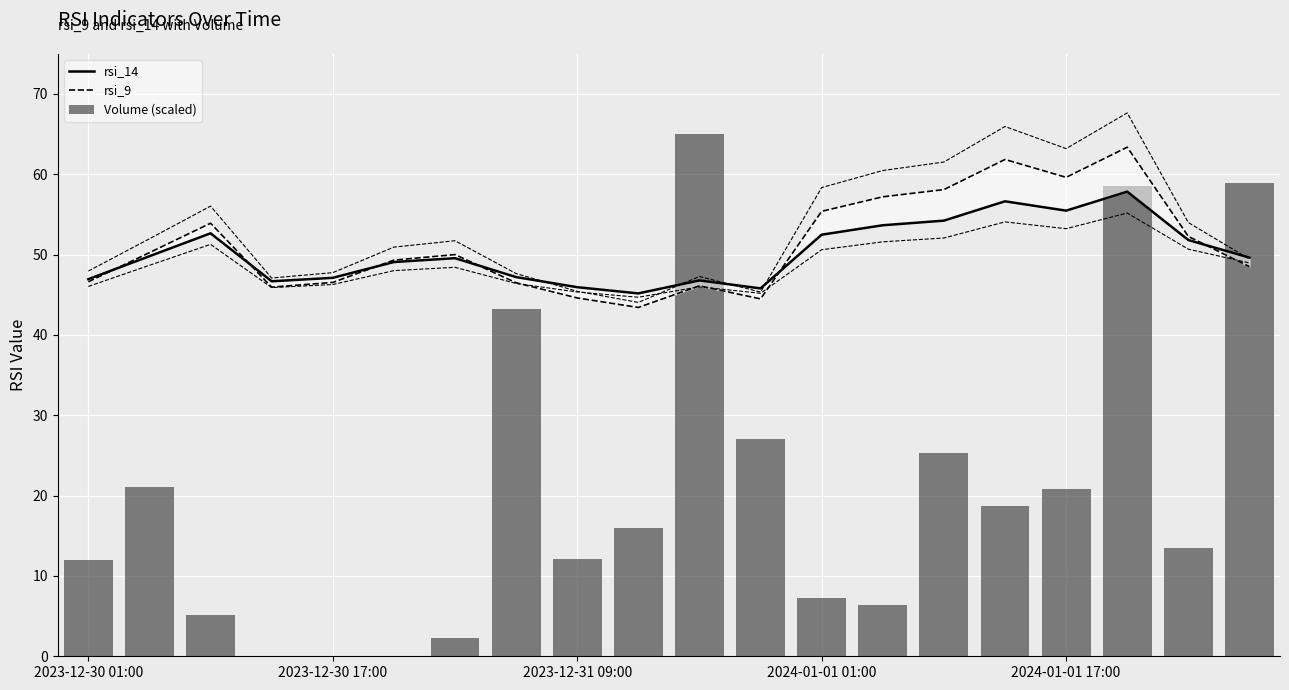

Which has a higher value, 2023-12-30 17:00 or 2024-01-01 17:00?

2024-01-01 17:00